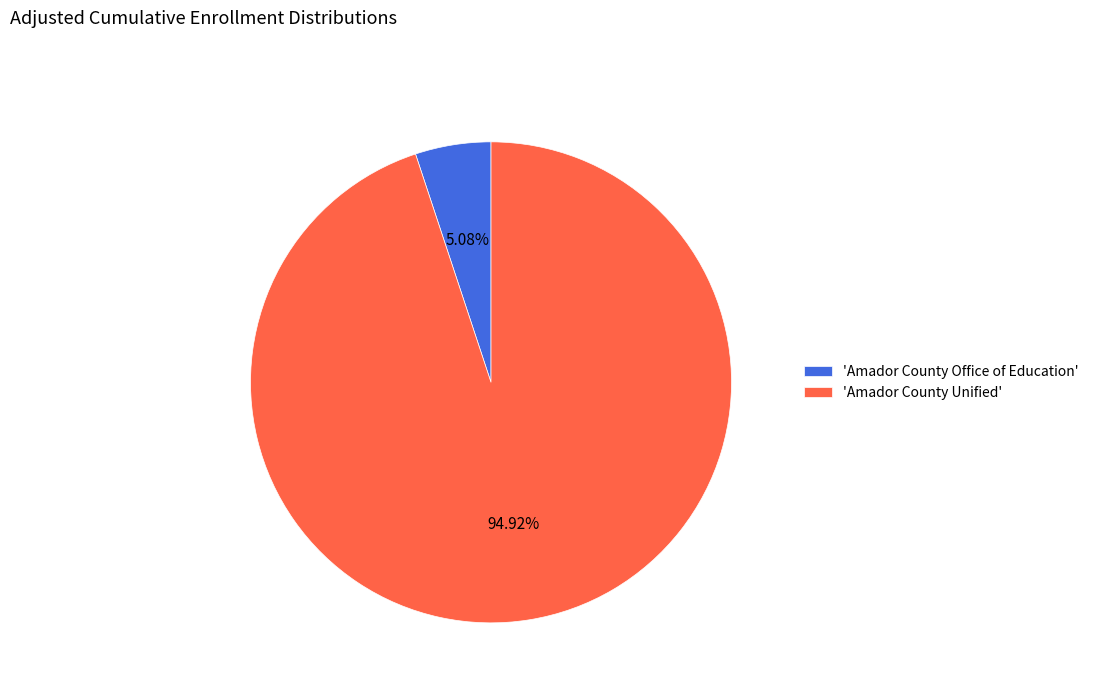

Is the sum of 'Amador County Office of Education' and 'Amador County Unified' greater than half?

Yes